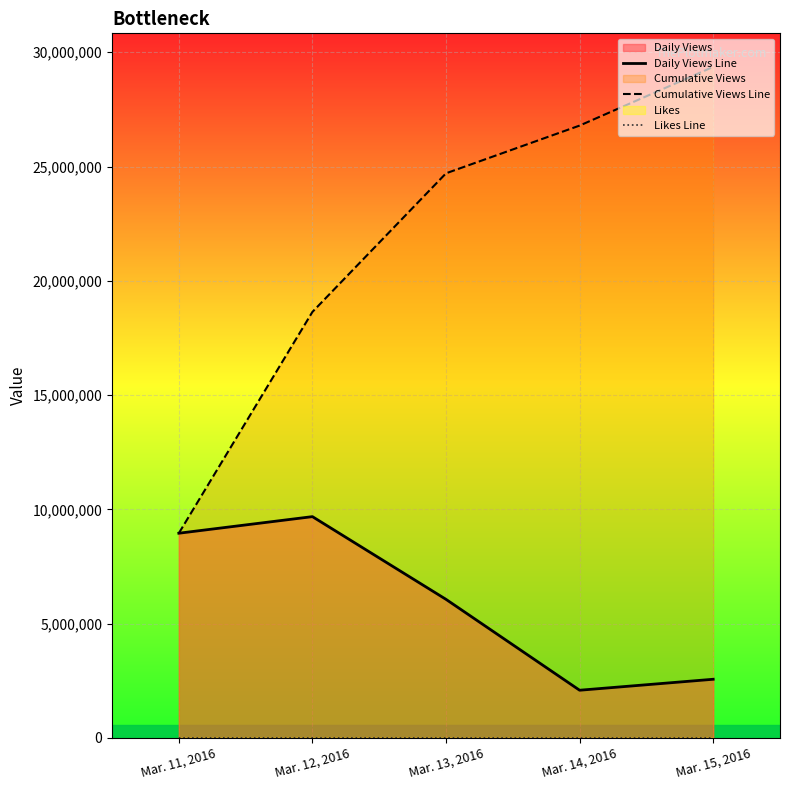

At which category does Daily Views Line reach its first local valley?

Mar. 14, 2016